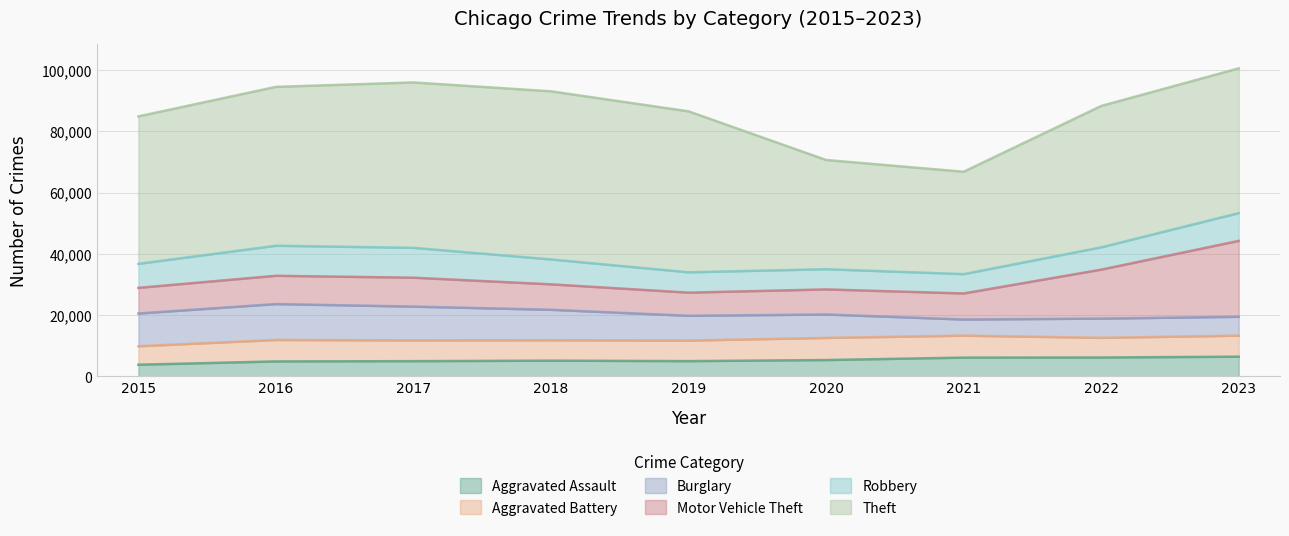

How many series are shown in this chart?

6